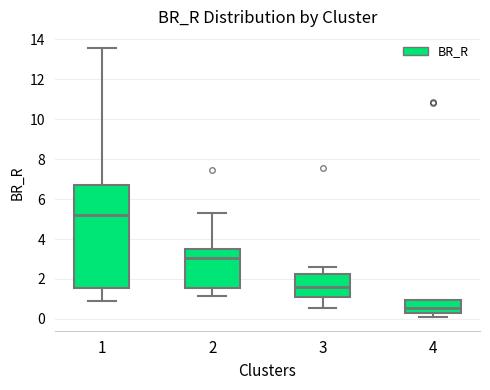

Reading left to right, read every box against the y-axis: the position of its median line, the range the box covers, and the ends of its whiskers. The values are not printed on the chart, so give them approximately, as read against the axis.

1: median 5.2, box 1.6 to 6.8, whiskers 1.0 to 13.6
2: median 3.0, box 1.6 to 3.6, whiskers 1.2 to 5.4
3: median 1.6, box 1.0 to 2.2, whiskers 0.6 to 2.6
4: median 0.6, box 0.2 to 1.0, whiskers 0.0 to 1.0